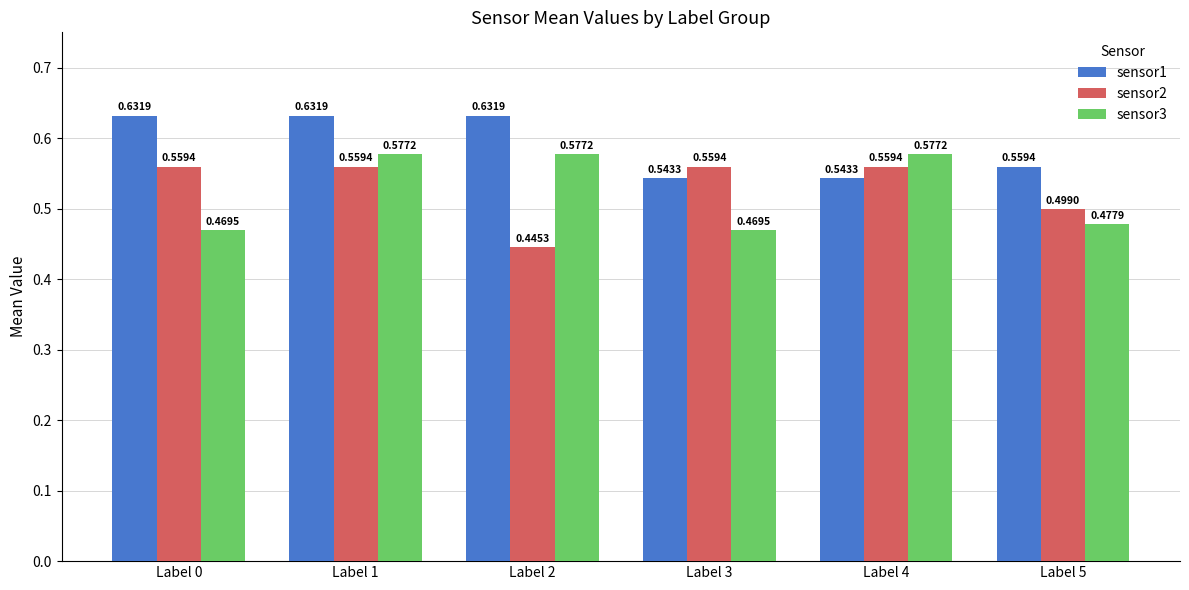

Rank the series at Label 1 from highest to lowest value.

sensor1, sensor3, sensor2